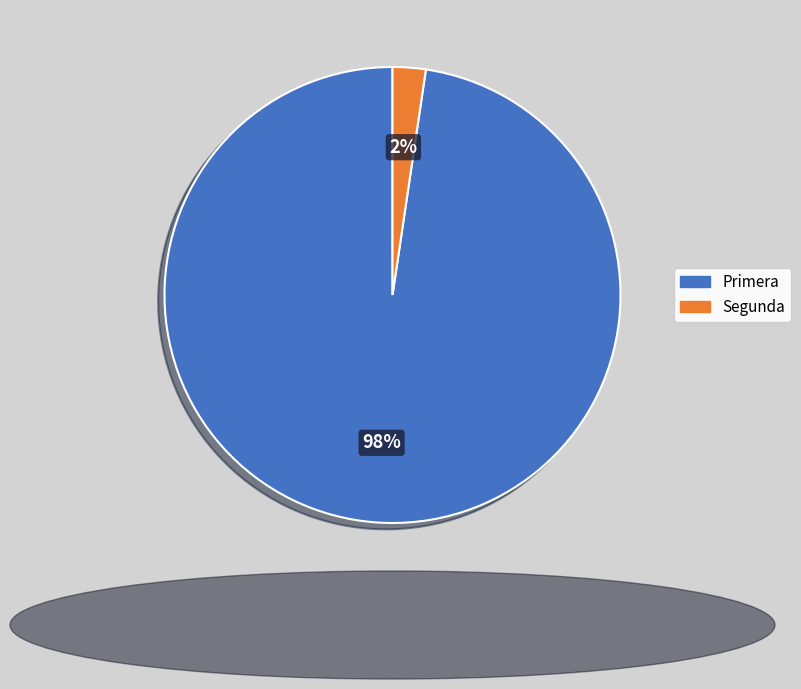

Is there a majority slice in this chart?

Yes